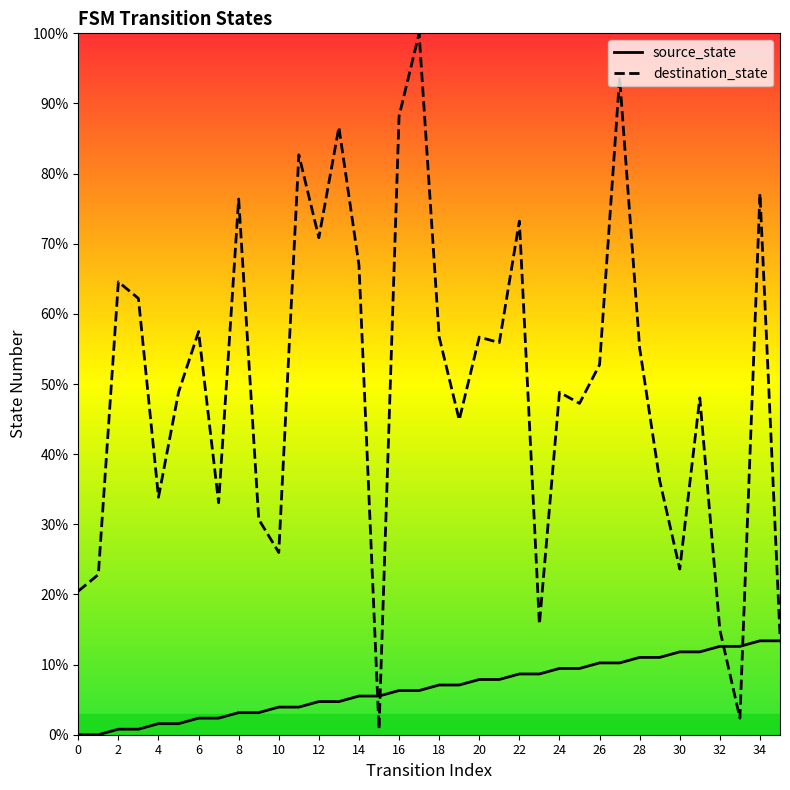

How many interior local valleys does the destination_state series have?

11